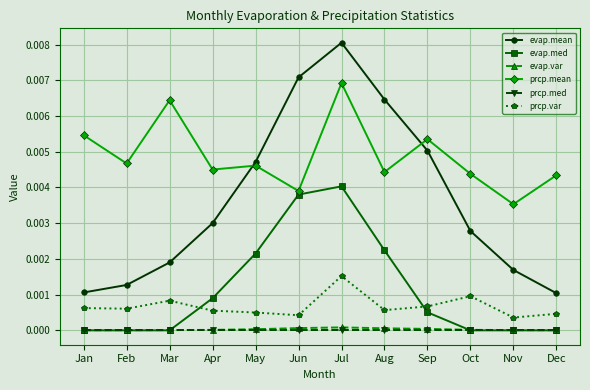

The value of evap.med at Nov is 0.0. True or false?

True